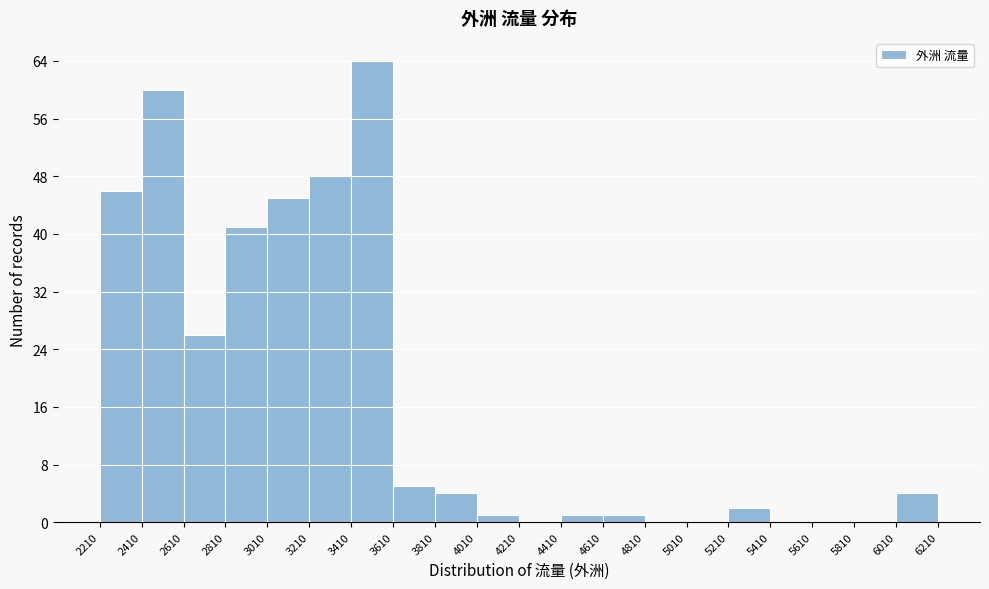

How tall is the bar that spans 5210 to 5410 on the x-axis? The values are not printed on the chart, so give them approximately, as read against the axis.

2